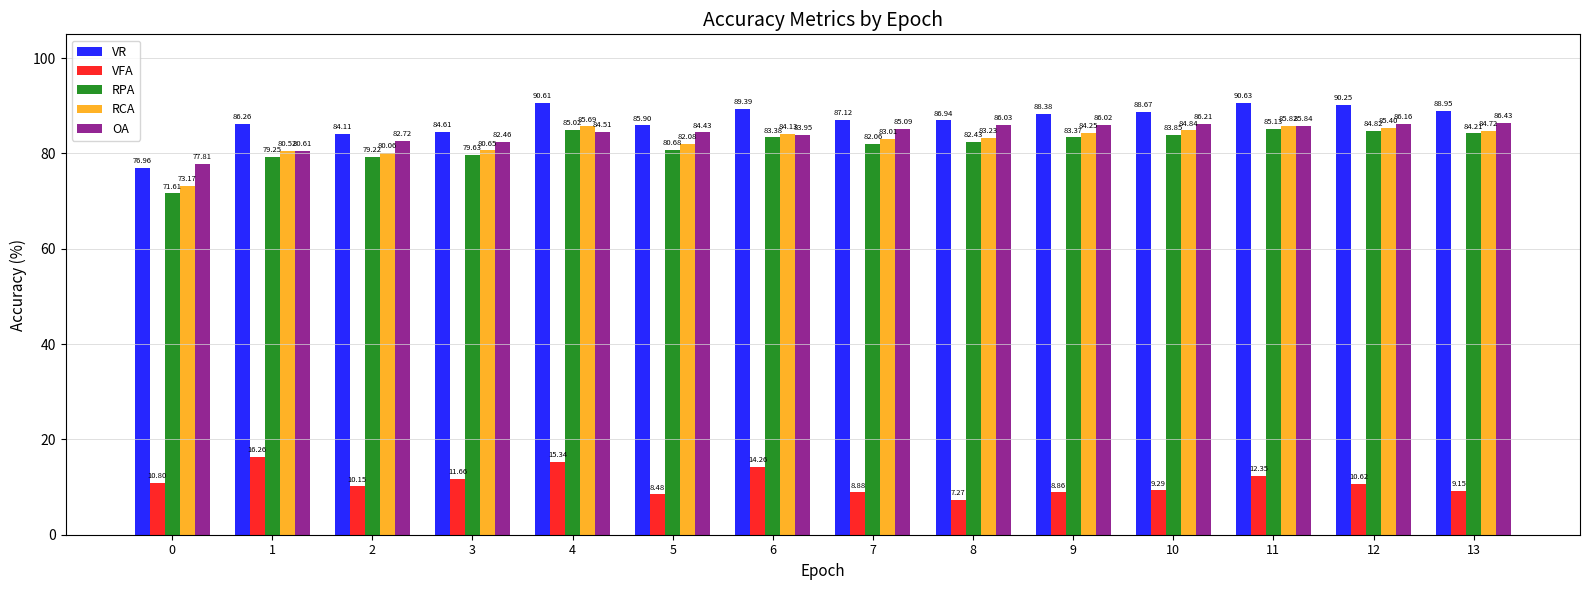

What is the difference between the highest and lowest values at 8?

79.7